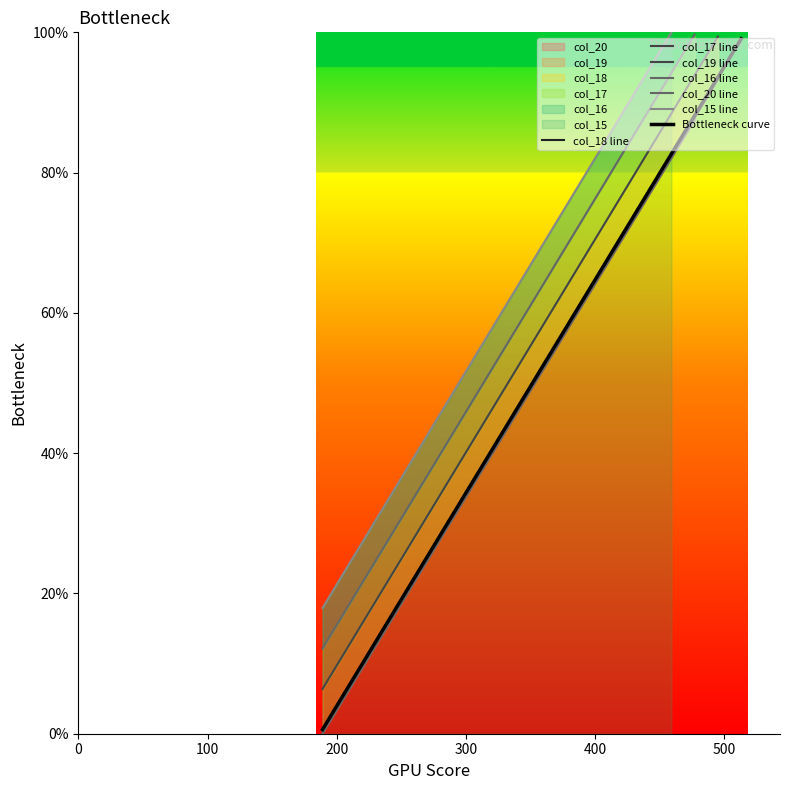

The chart shows a value of 46.3 at 5. True or false?

False